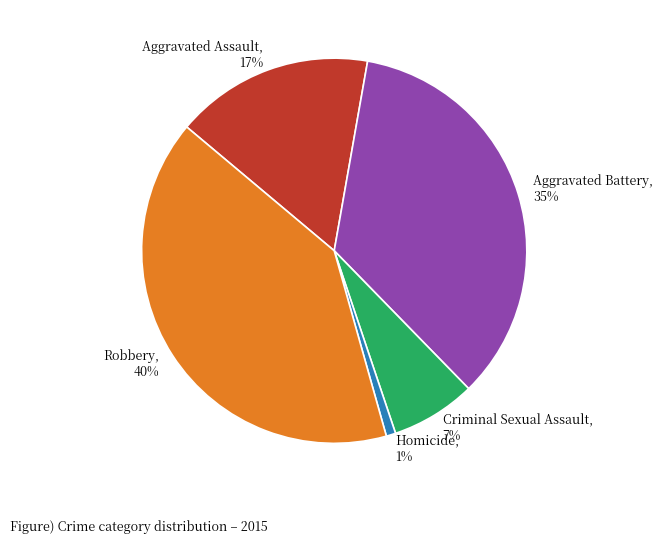

What percentage is the Criminal Sexual Assault slice, to the nearest percent?

7%